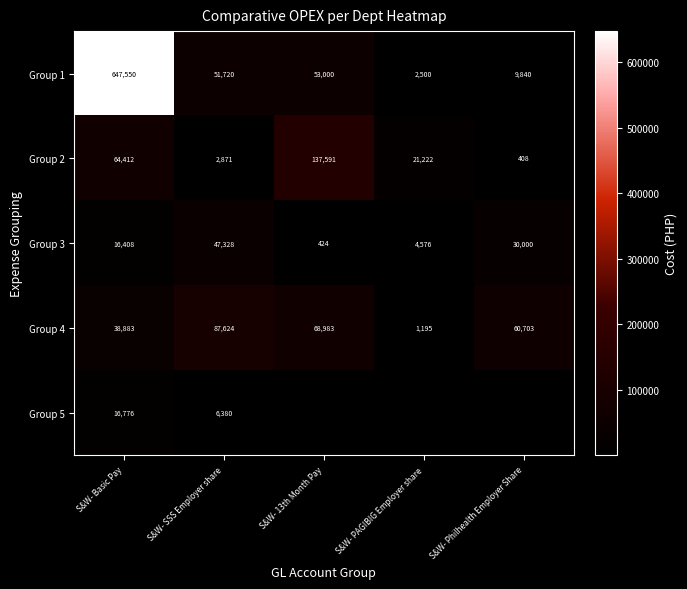

Between S&W- 13th Month Pay and S&W- Philhealth Employer Share, which is larger?

S&W- 13th Month Pay